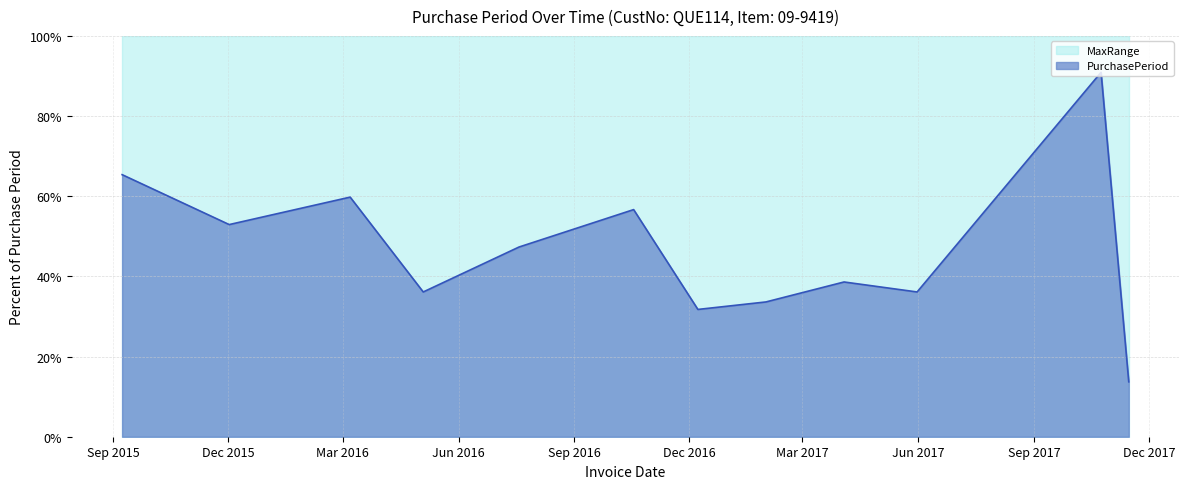

Count the number of data series in this chart.

2